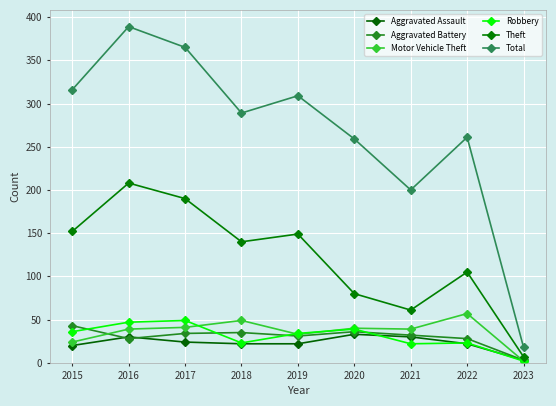

Which series changed the most between 2018 and 2022?

Theft